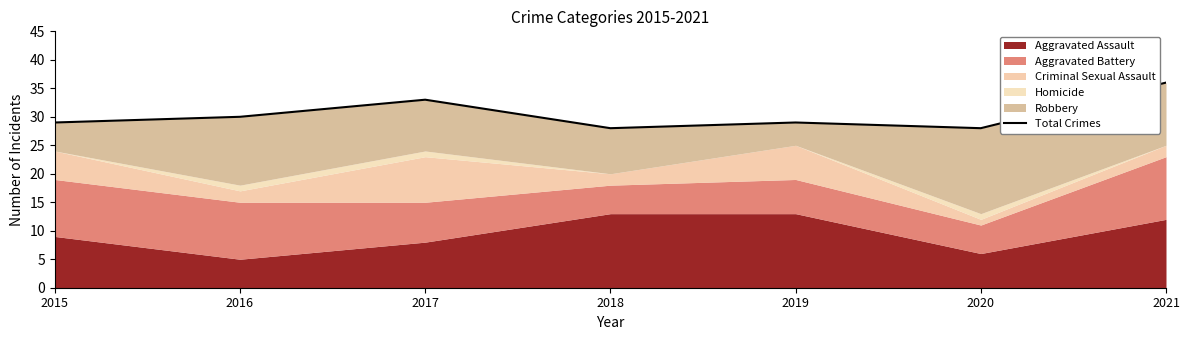

What is the value of the 2nd point from the left?

30